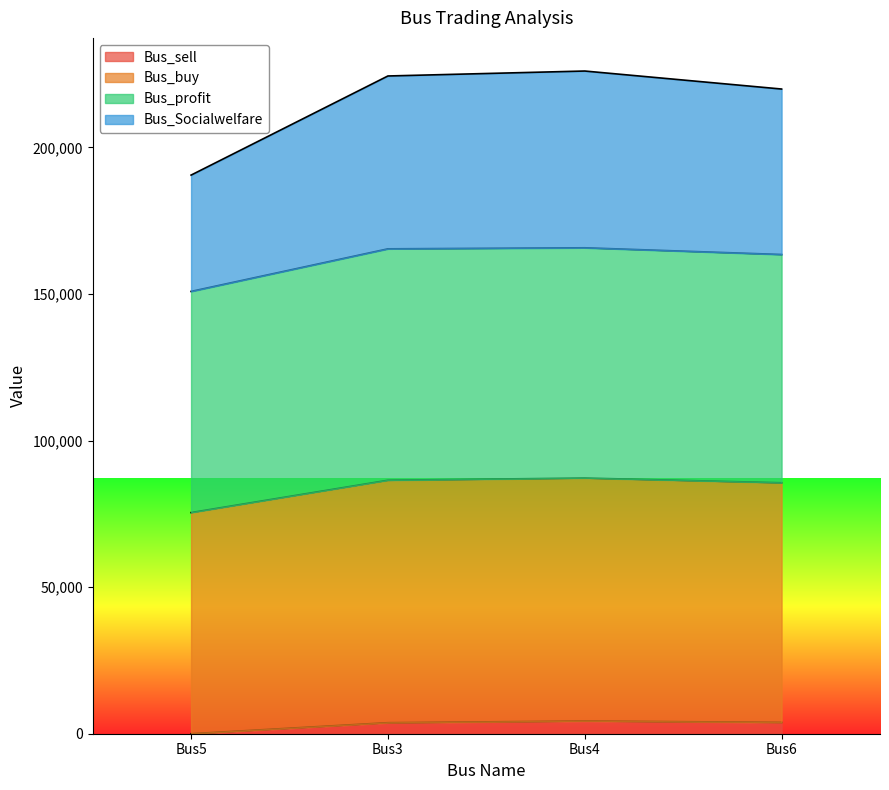

Is it true that Bus_buy equals 87502.0 at Bus4?

False